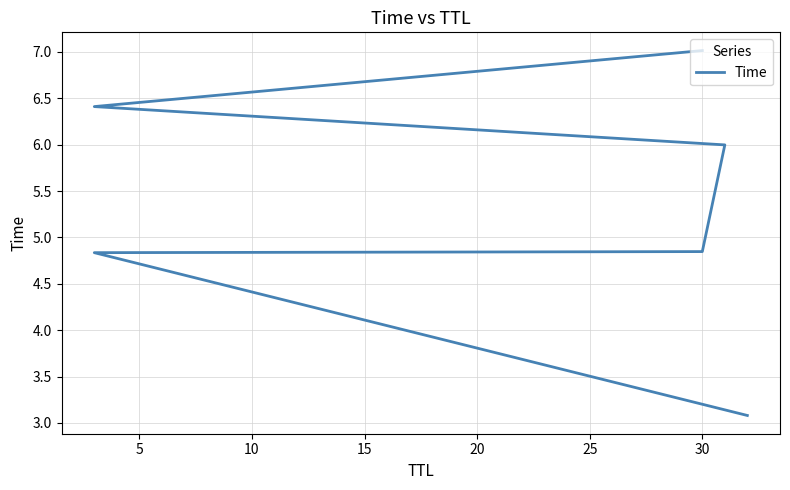

How many values are below 5?

3